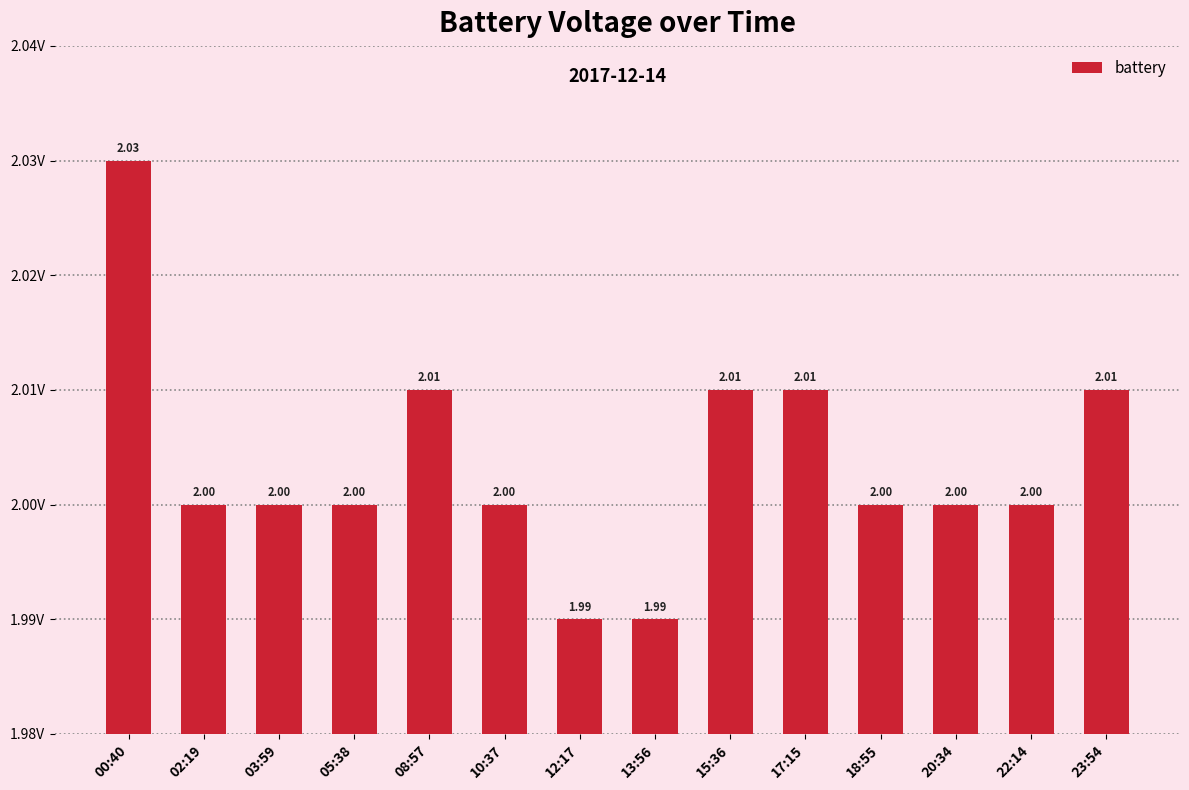

Reading right to left, list all the values displayed in this chart.

2.0	2.0	2.0	2.0	2.0	2.0	2.0	2.0	2.0	2.0	2.0	2.0	2.0	2.0